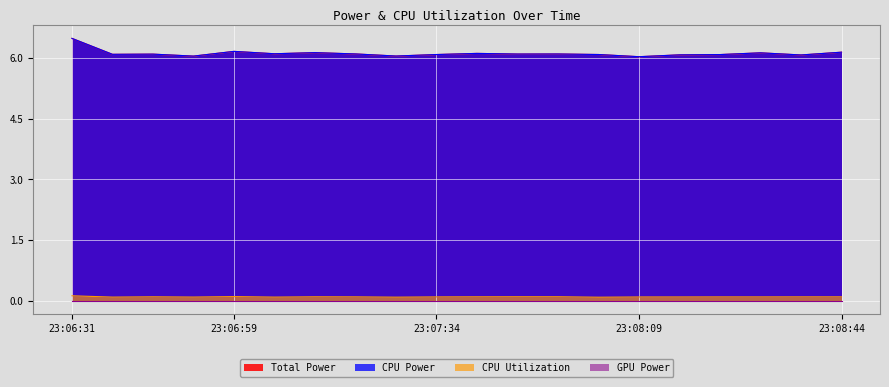

How many categories are shown in the chart?

20